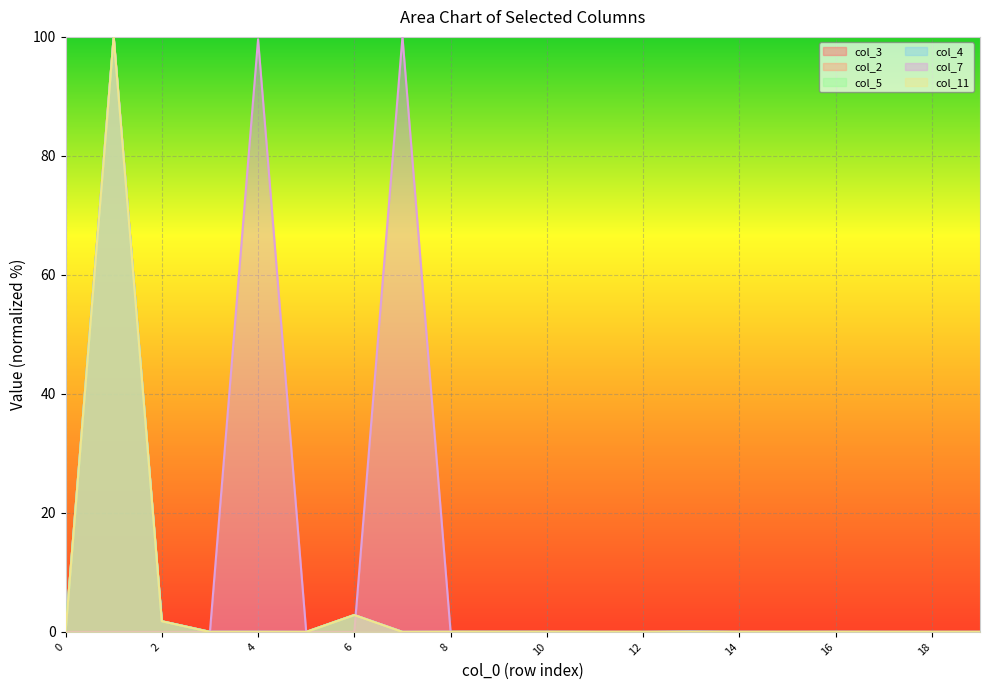

How many lines are shown in the chart?

6